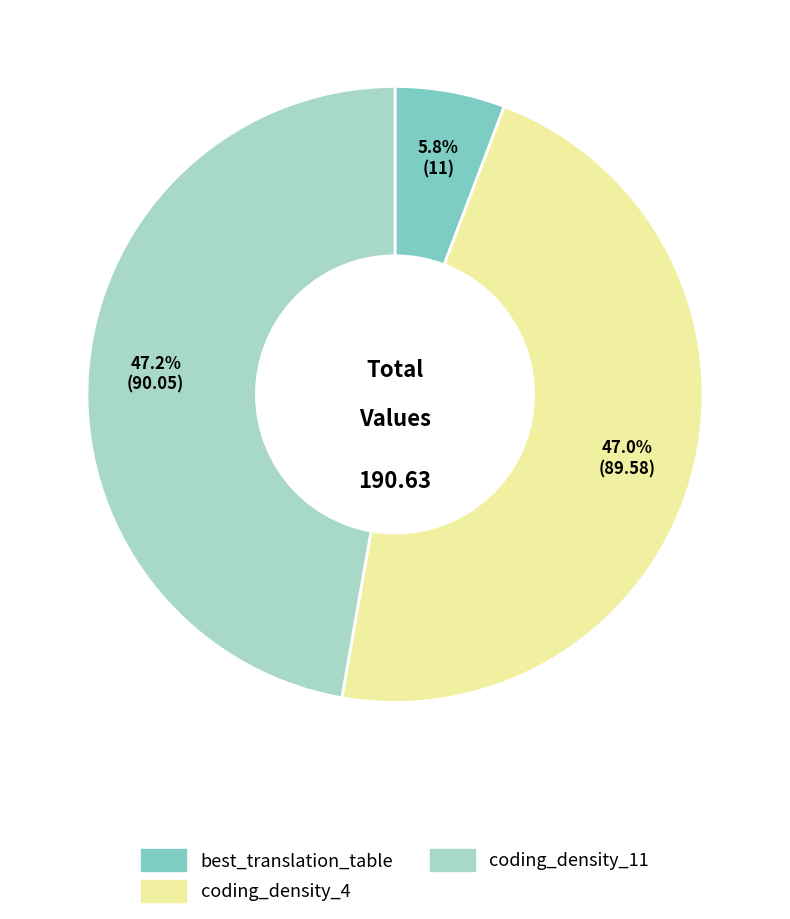

How many slices are in this pie chart?

3